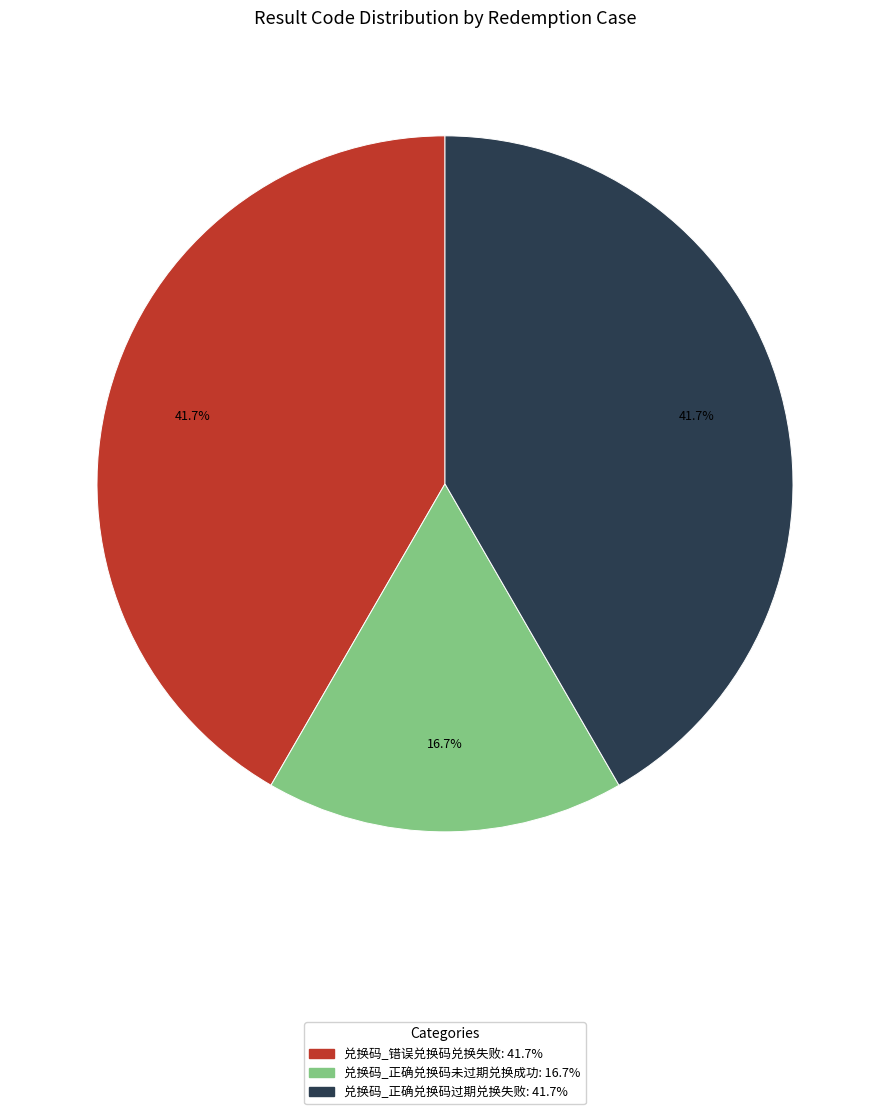

True or false: 兑换码_正确兑换码过期兑换失败 accounts for 31% of the total.

False